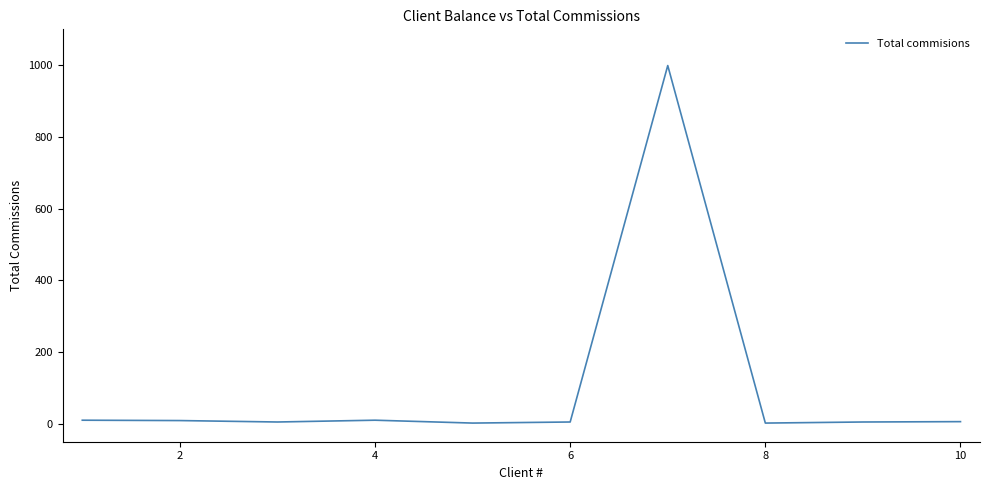

What is the difference between the maximum and minimum values?

997